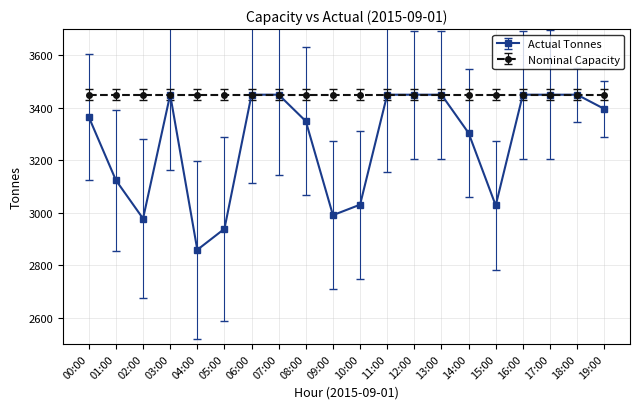

The Actual Tonnes series shows 1452 at 05:00. True or false?

False